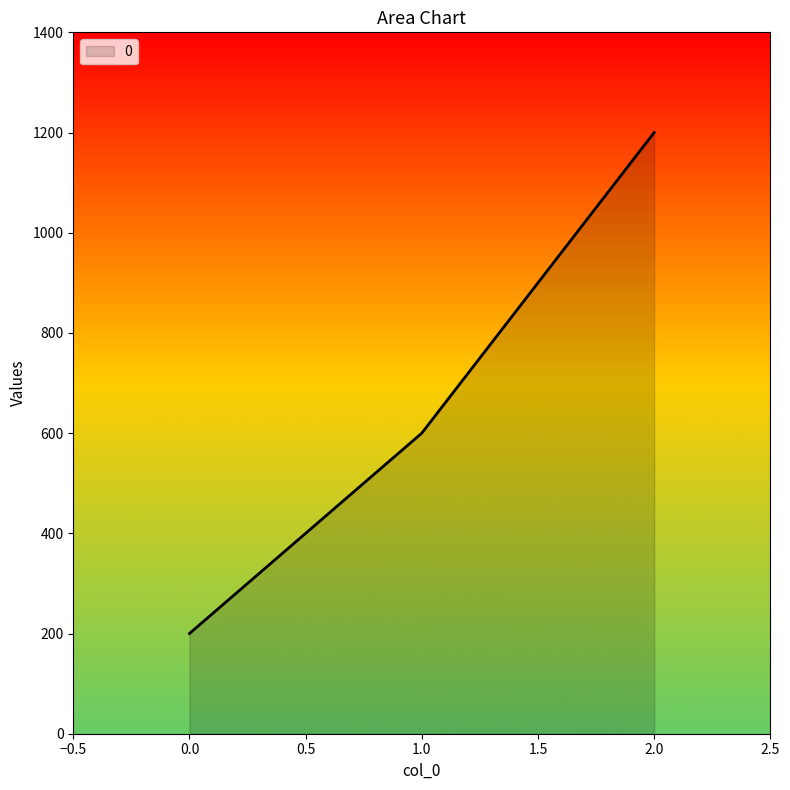

How many lines are shown in the chart?

1